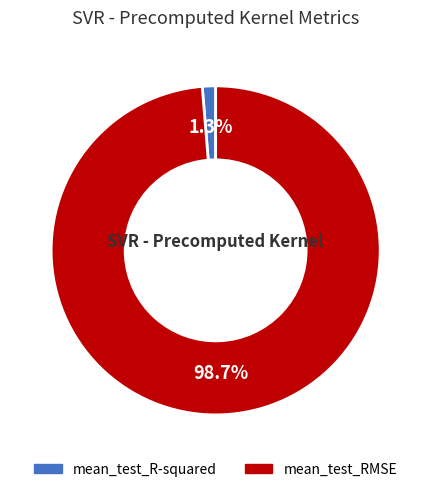

Is it true that mean_test_RMSE is 89% of the pie?

False